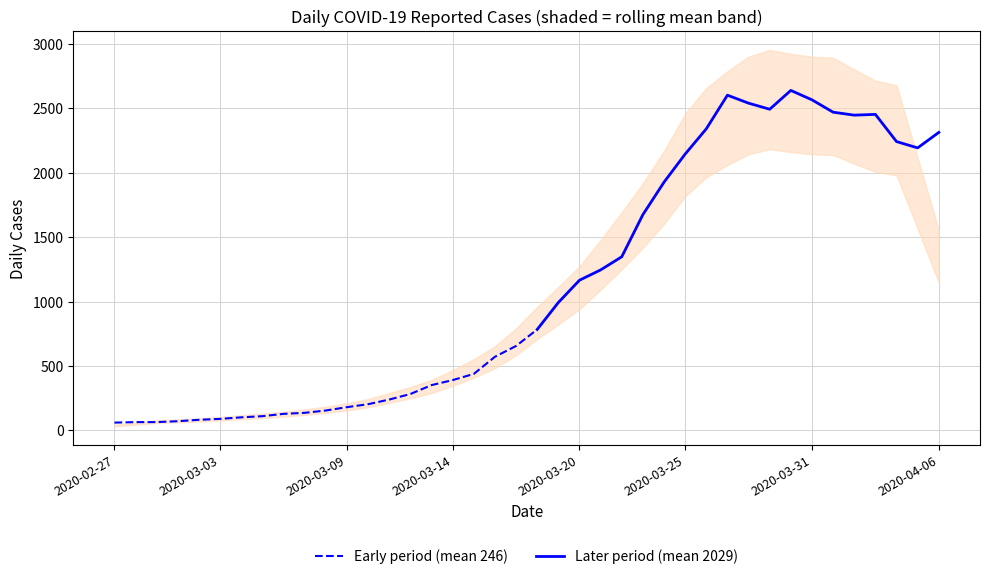

Rank the categories by value from highest to lowest.

2020-03-30, 2020-03-27, 2020-03-31, 2020-03-28, 2020-03-29, 2020-04-01, 2020-04-03, 2020-04-02, 2020-03-26, 2020-04-06, 2020-04-04, 2020-04-05, 2020-03-25, 2020-03-24, 2020-03-23, 2020-03-22, 2020-03-21, 2020-03-20, 2020-03-19, 2020-03-18, 2020-03-17, 2020-03-16, 2020-03-15, 2020-03-14, 2020-03-13, 2020-03-12, 2020-03-11, 2020-03-10, 2020-03-09, 2020-03-08, 2020-03-07, 2020-03-06, 2020-03-05, 2020-03-04, 2020-03-03, 2020-03-02, 2020-03-01, 2020-02-28, 2020-02-29, 2020-02-27